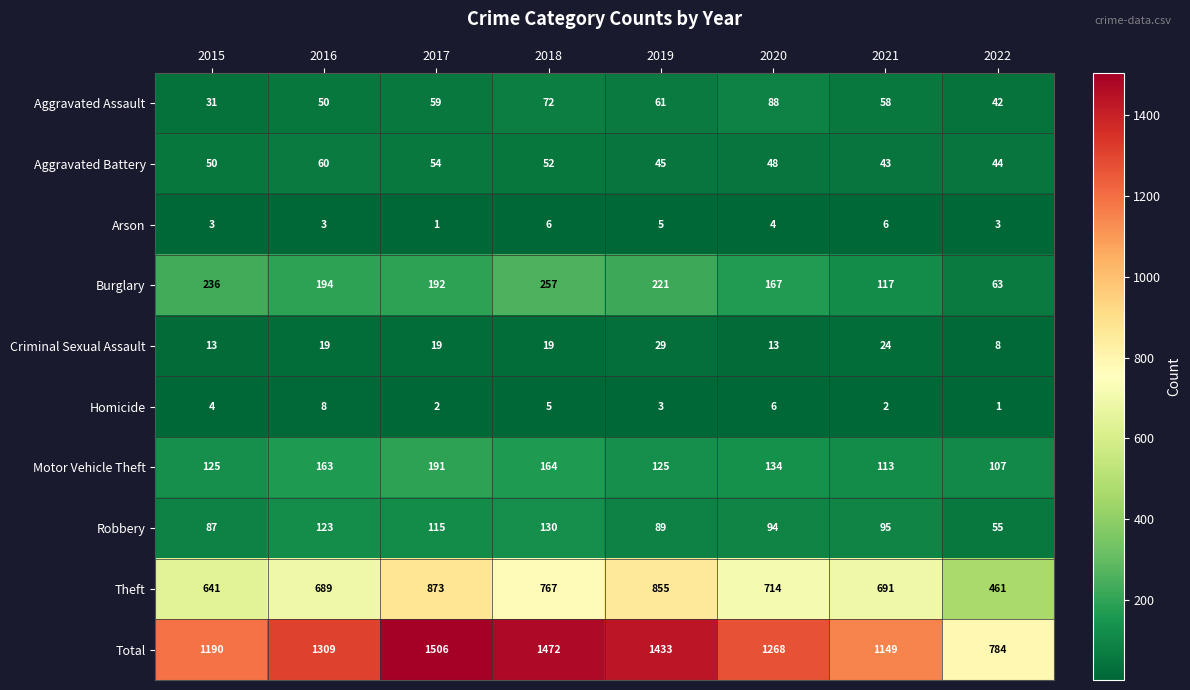

Count the Arson values in the range 3 to 6.

7